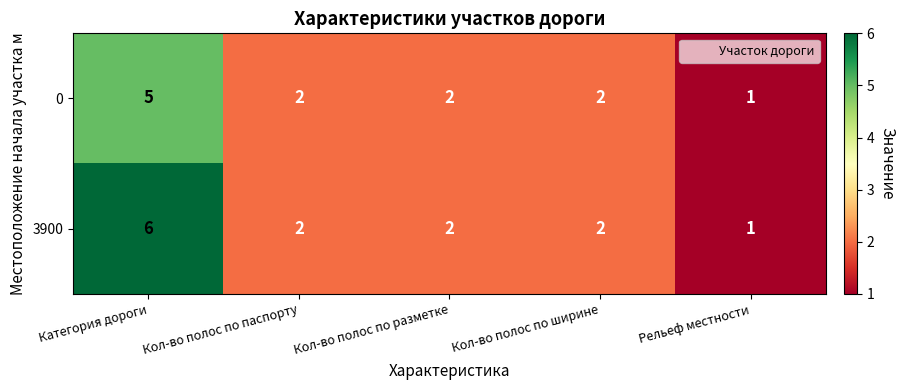

At which label does 3900 first exceed 2?

Категория дороги